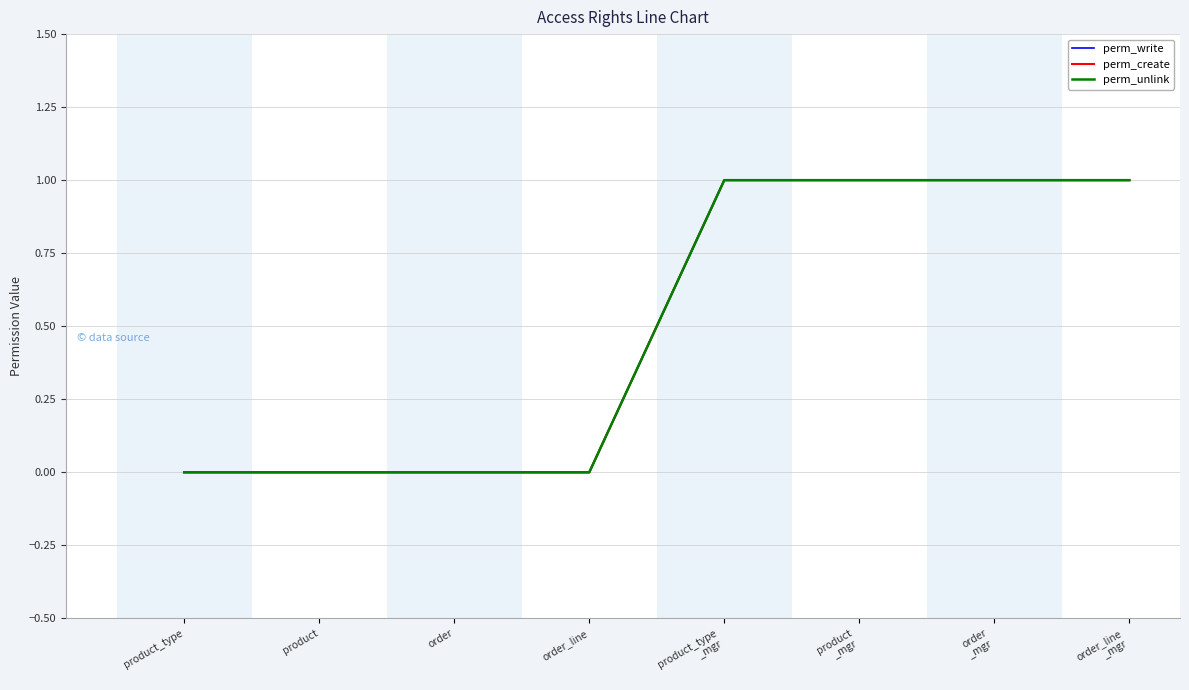

Rank the series by their maximum value, from highest to lowest.

perm_write, perm_create, perm_unlink